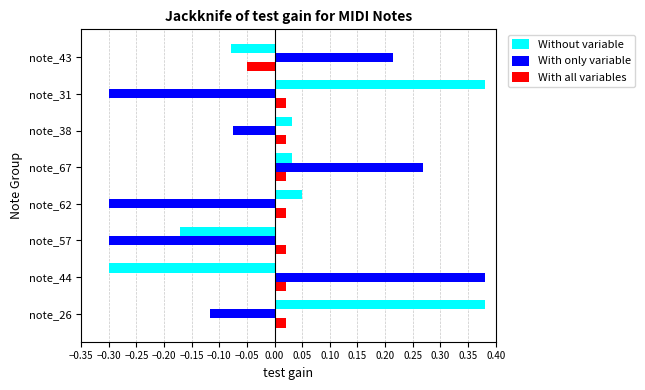

What is the difference between the second highest and minimum values in the With only variable series?

0.6